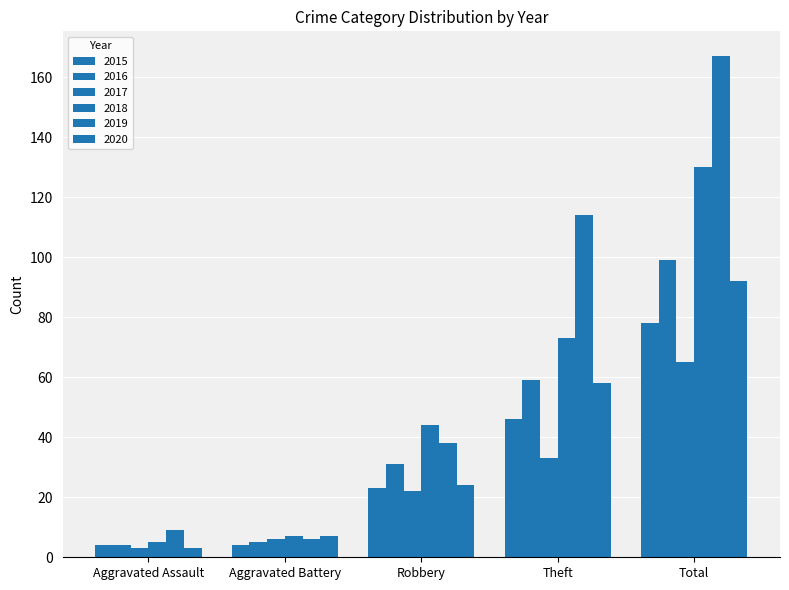

What is the maximum value shown in the chart?

167